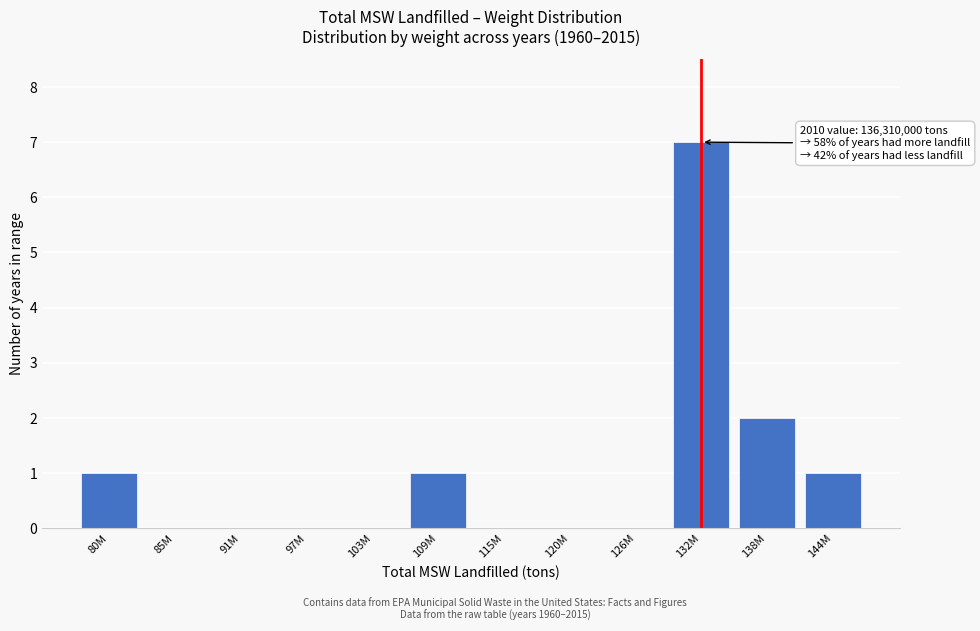

Reading left to right, transcribe all the data shown in this chart.

80M=1	85M=0	91M=0	97M=0	103M=0	109M=1	115M=0	120M=0	126M=0	132M=7	138M=2	144M=1